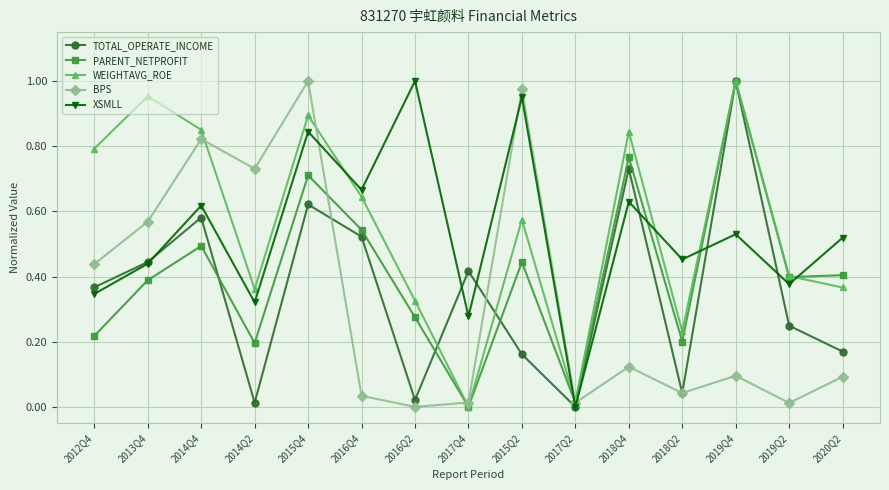

At which category does PARENT_NETPROFIT reach its first local valley?

2014Q2